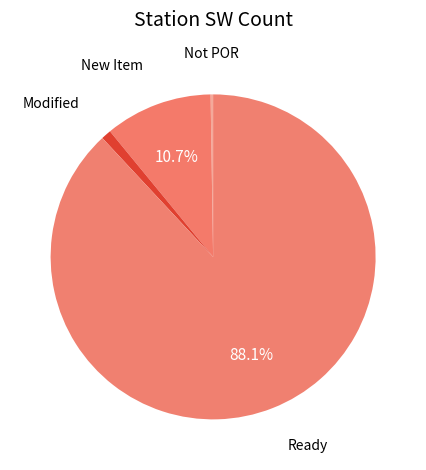

Which category has the biggest portion of the pie?

Ready